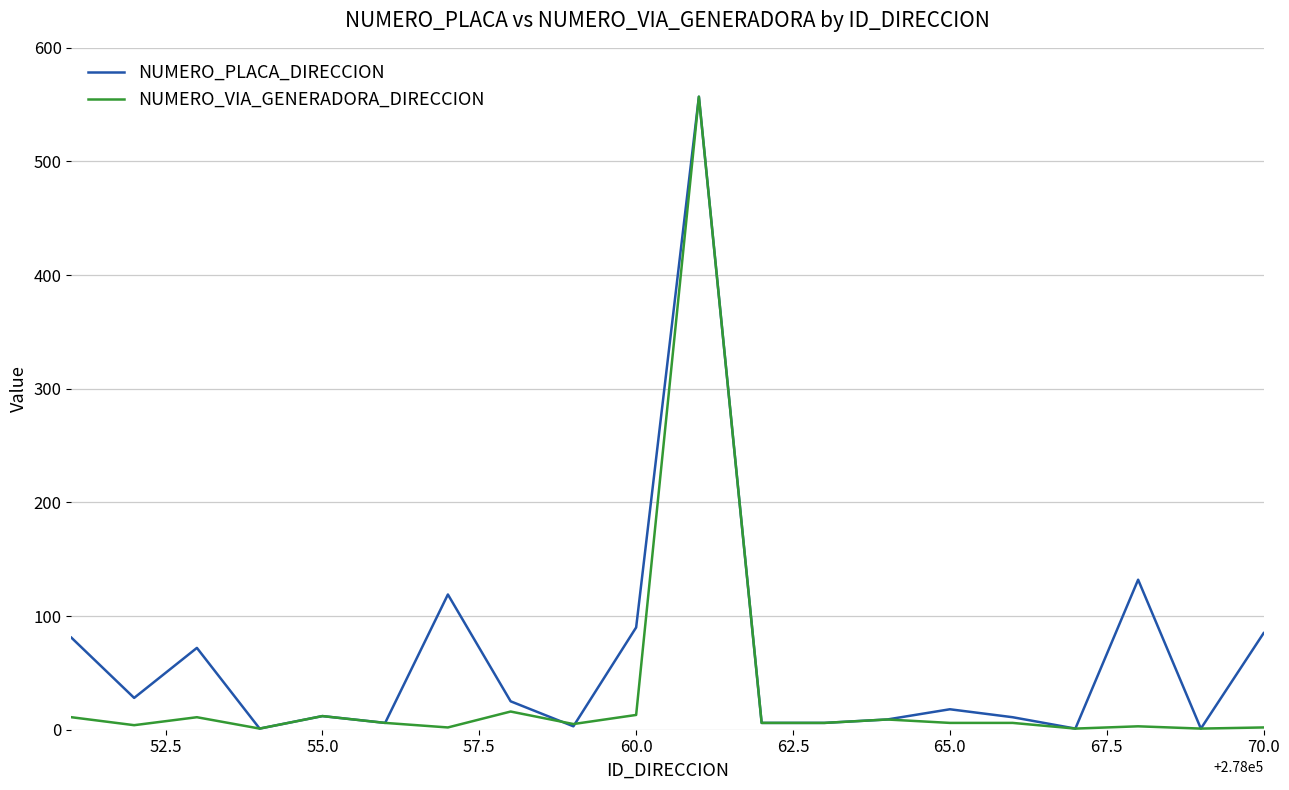

Count the number of data series in this chart.

2